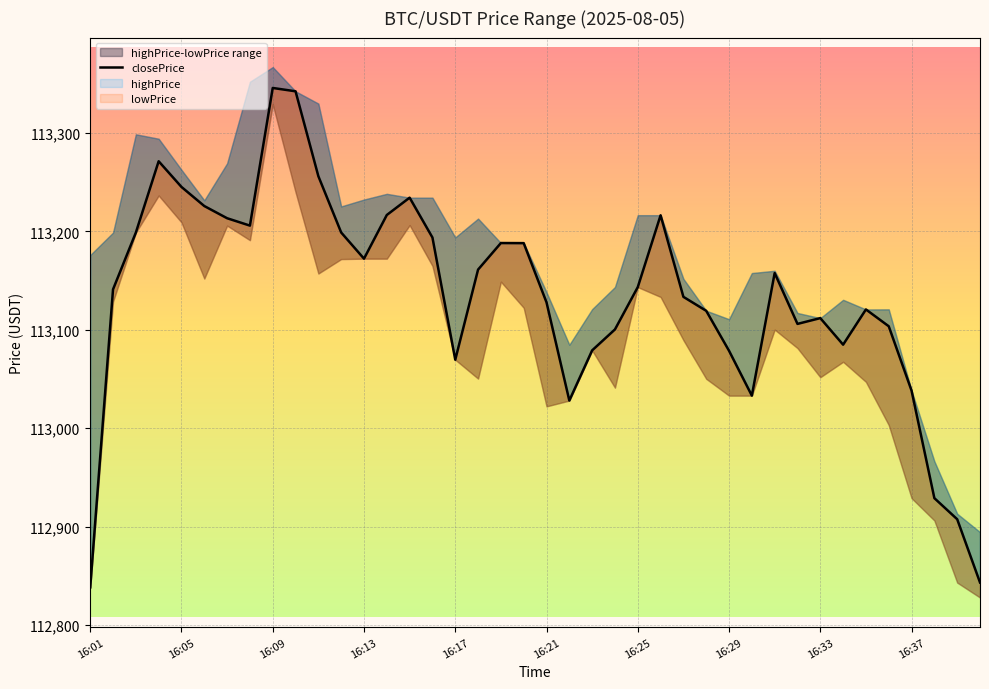

Reading right to left, extract all data points from this chart.

112843.2	112907.5	112928.9	113038.2	113103.6	113120.7	113084.9	113111.9	113106.0	113157.7	113033.1	113078.7	113119.3	113133.5	113216.4	113143.4	113100.4	113079.1	113028.1	113127.9	113188.1	113188.2	113161.2	113069.6	113193.8	113234.3	113216.7	113172.3	113198.9	113256.1	113342.4	113345.8	113205.9	113213.4	113225.8	113245.2	113271.3	113198.8	113141.1	112838.2